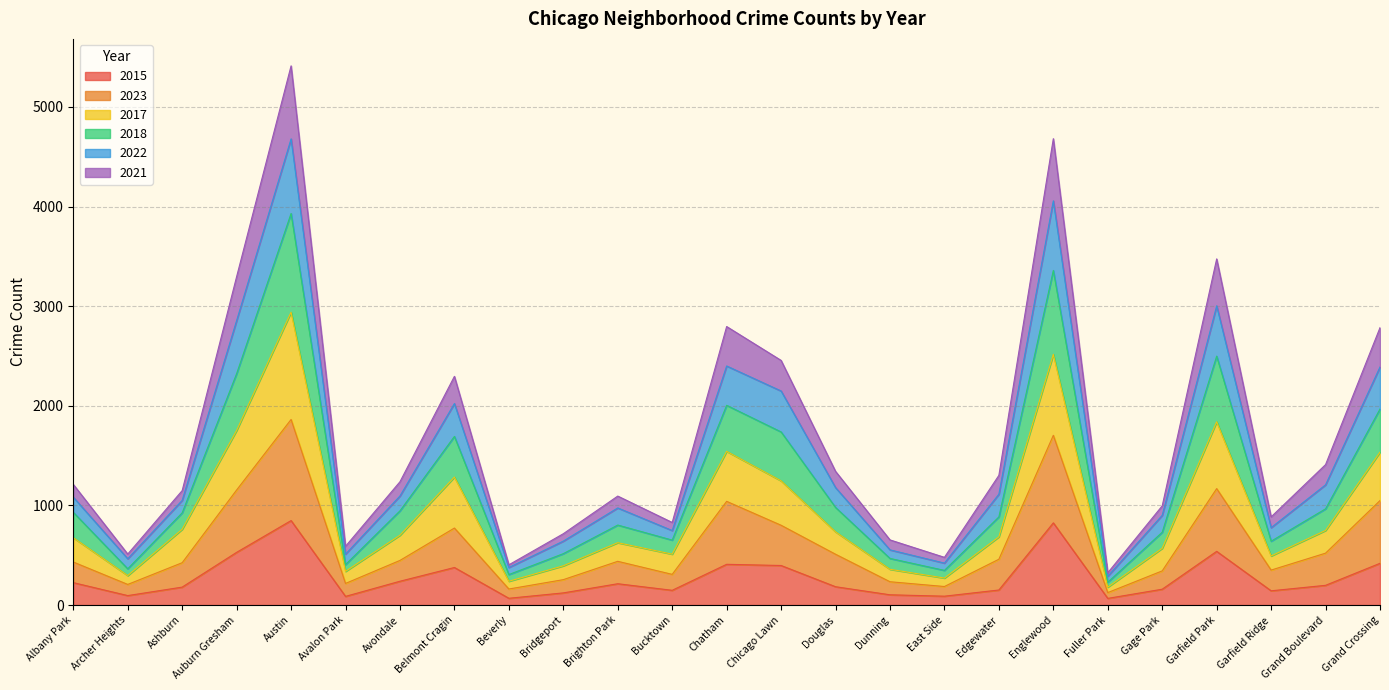

In 2018, how many points are higher than both neighbors (excluding endpoints)?

6